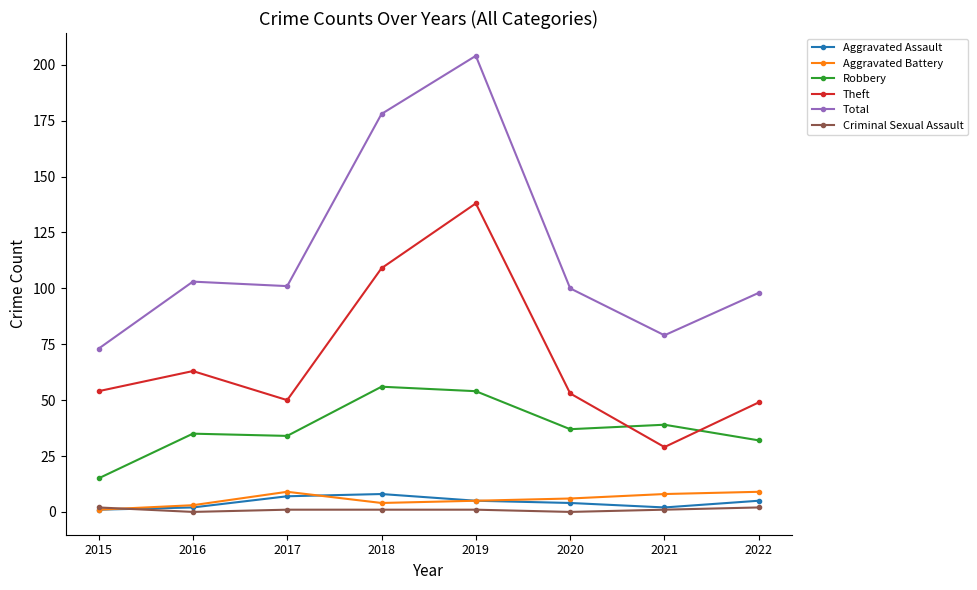

What is the value of the Aggravated Battery point at the 2nd from the left?

3